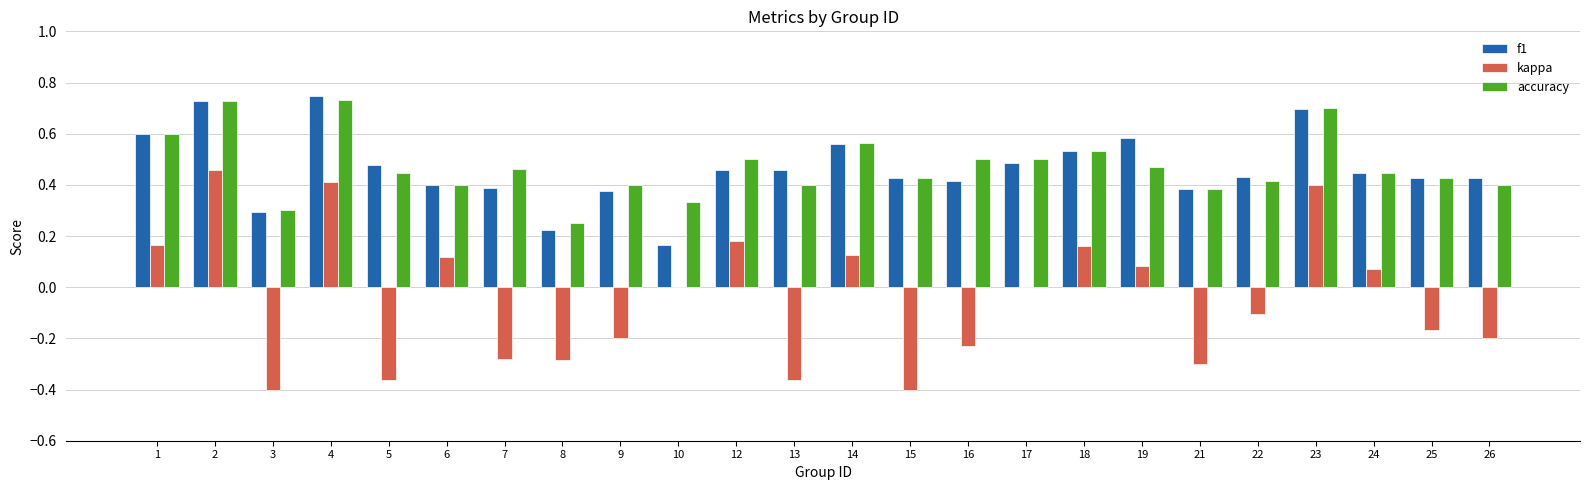

What are all the series names shown in the legend?

f1, kappa, accuracy